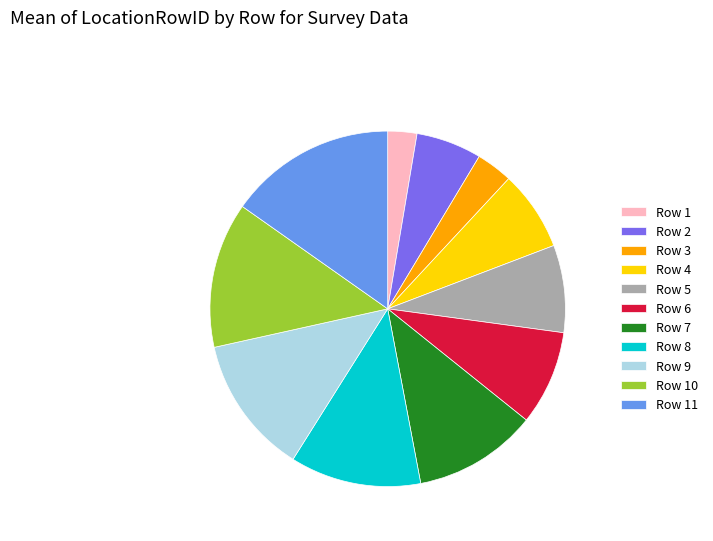

What is the largest slice in the pie chart?

Row 11